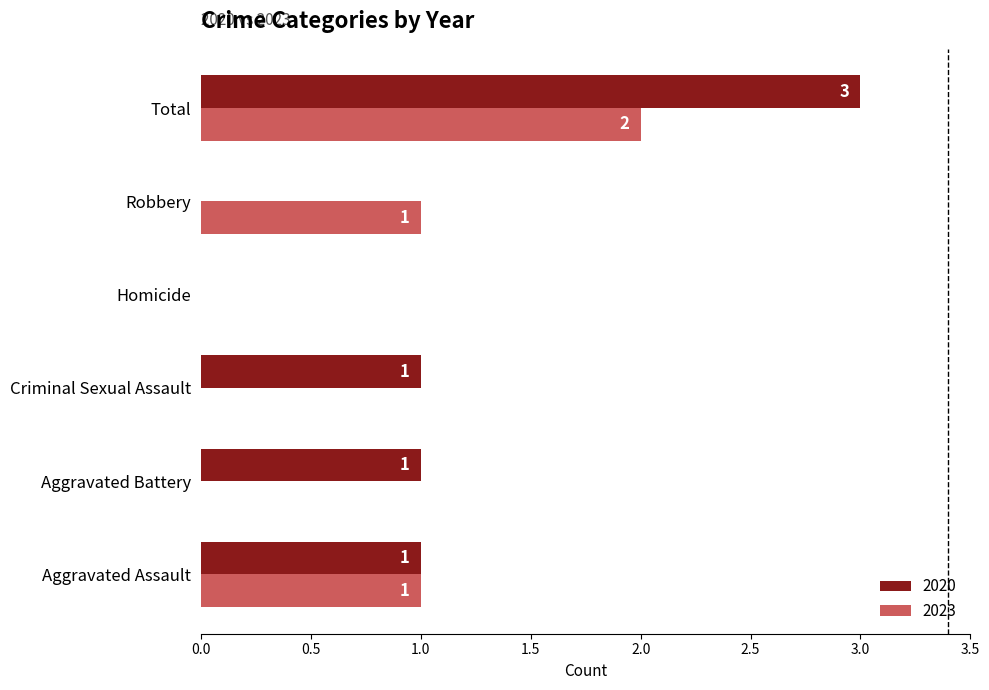

Which series has the largest total across all categories?

2020